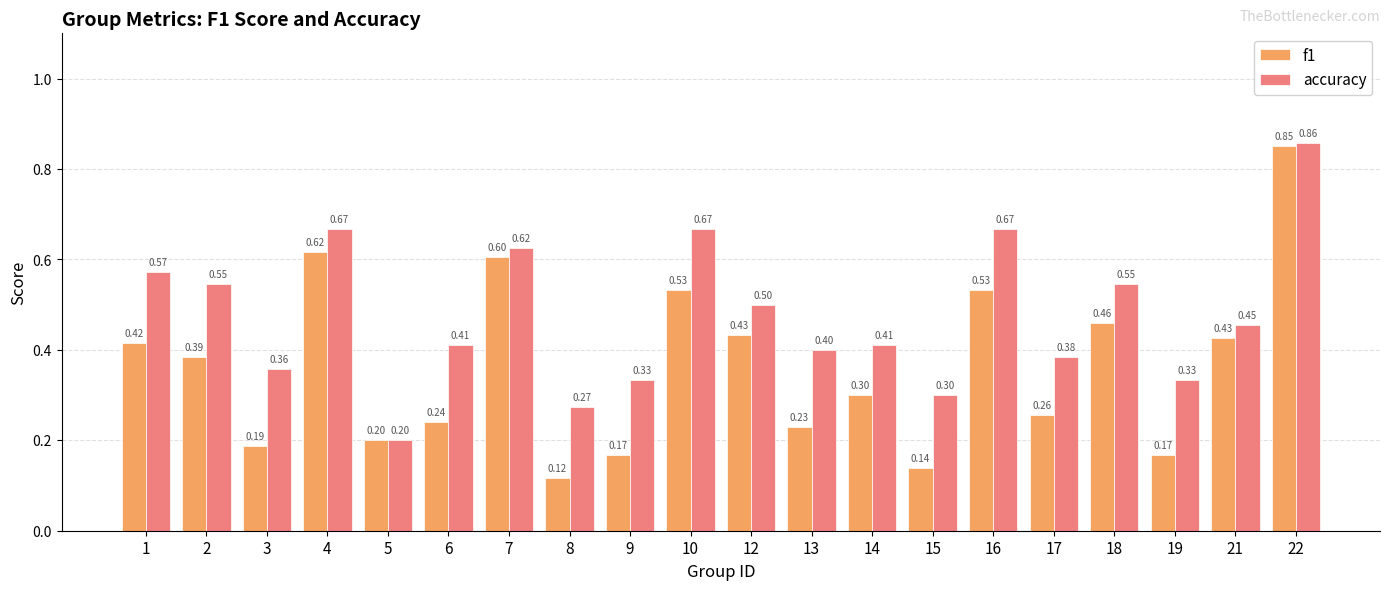

Rank the series at 19 from highest to lowest value.

accuracy, f1